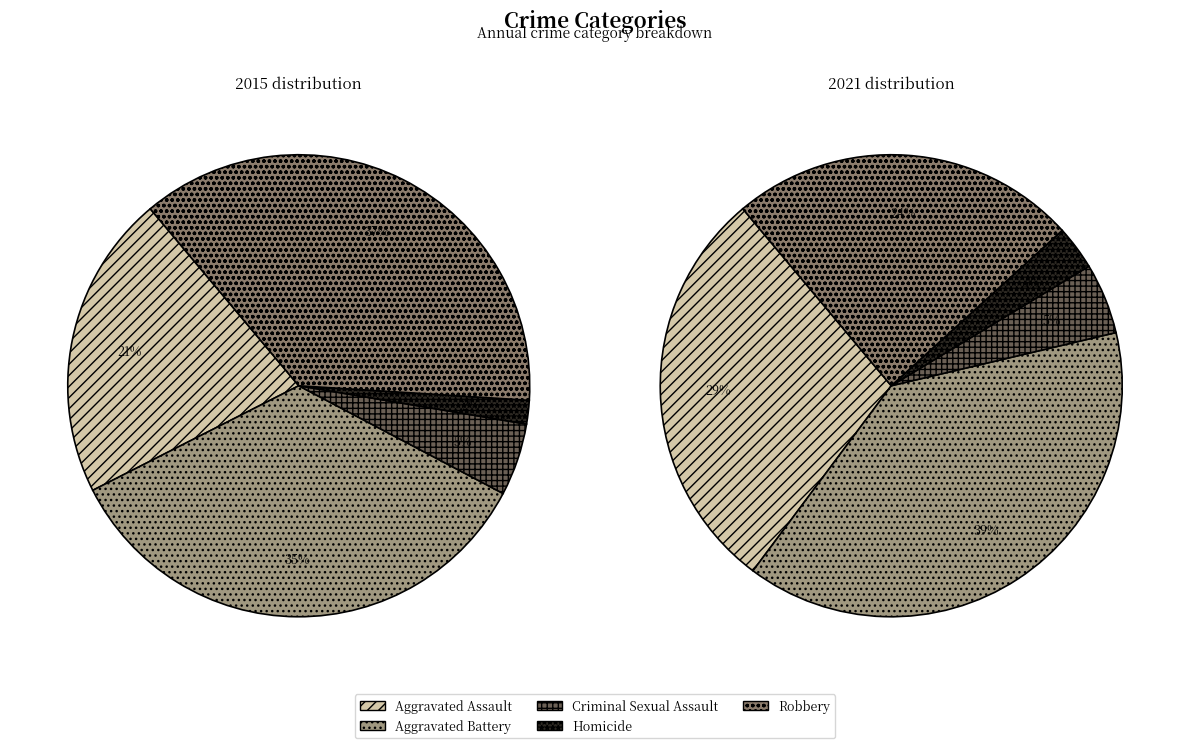

What is the total percentage of Homicide and Robbery?

38.8%